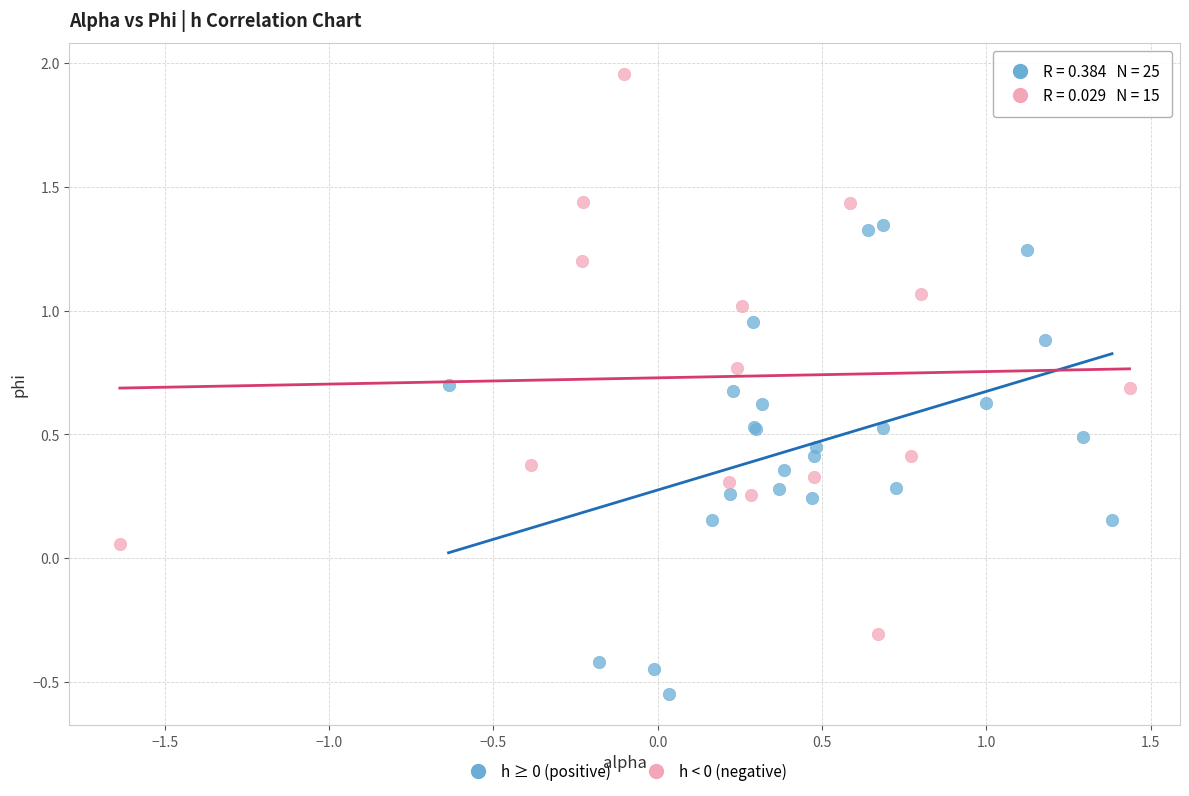

Which series has the largest Y range (max minus min)?

h < 0 (negative)